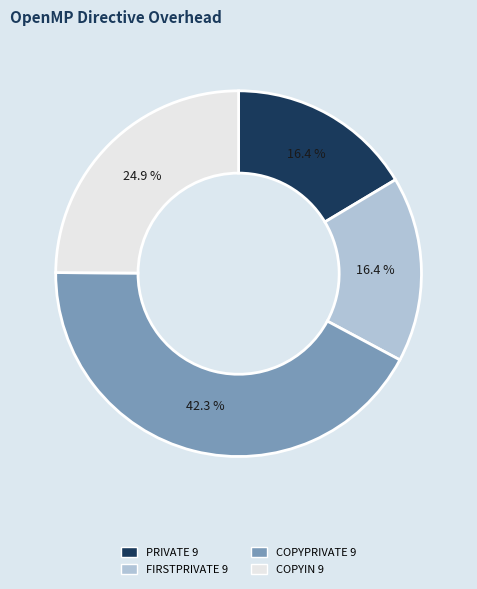

True or false: FIRSTPRIVATE 9 accounts for 16% of the total.

True